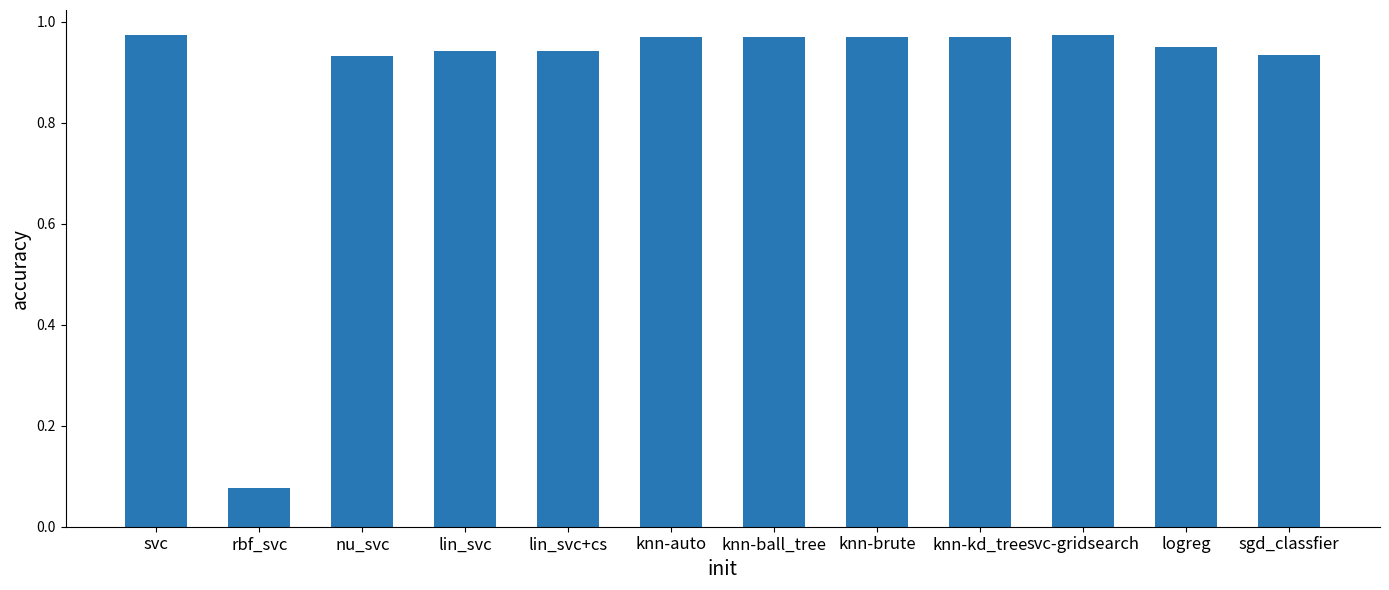

What is the sum of all values?

10.6